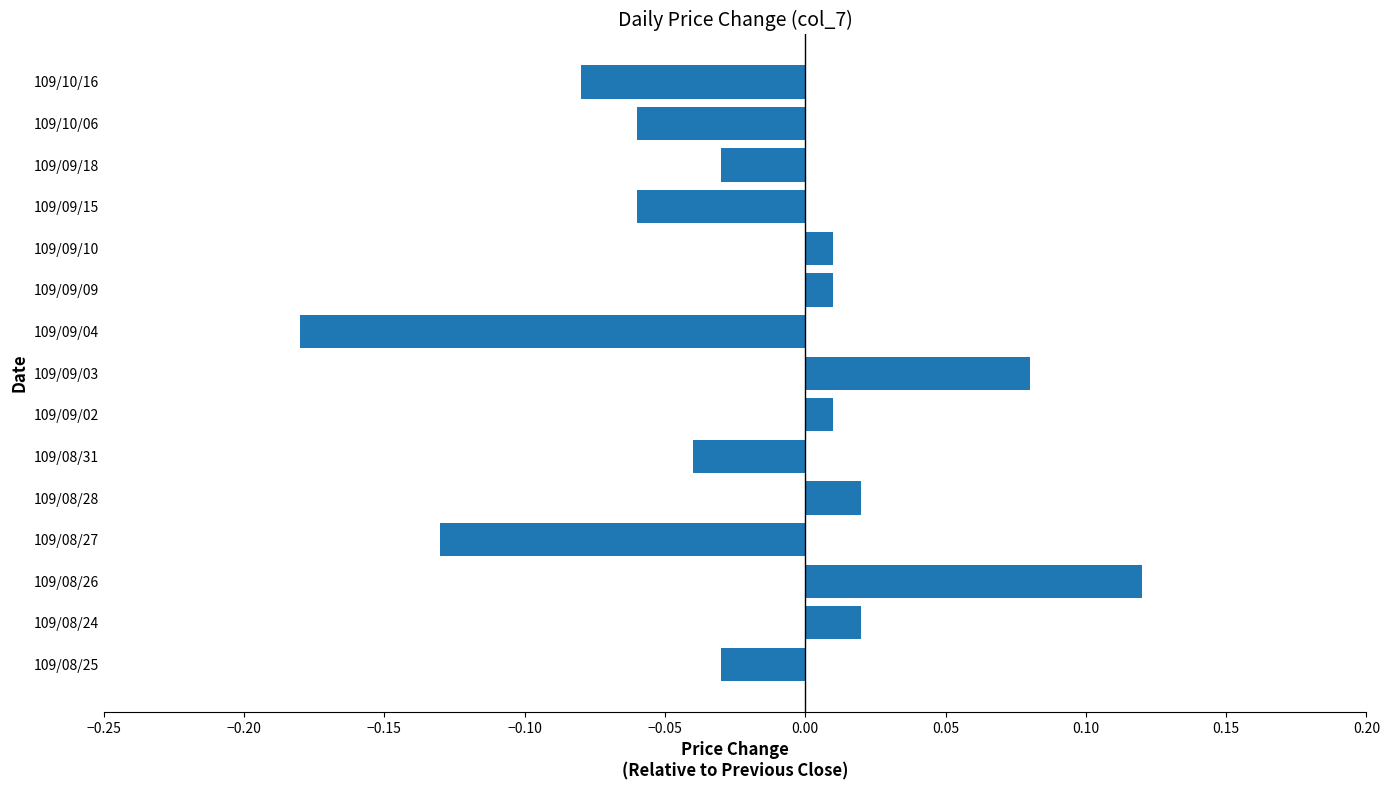

Between 109/09/02 and 109/10/16, which is larger?

109/09/02